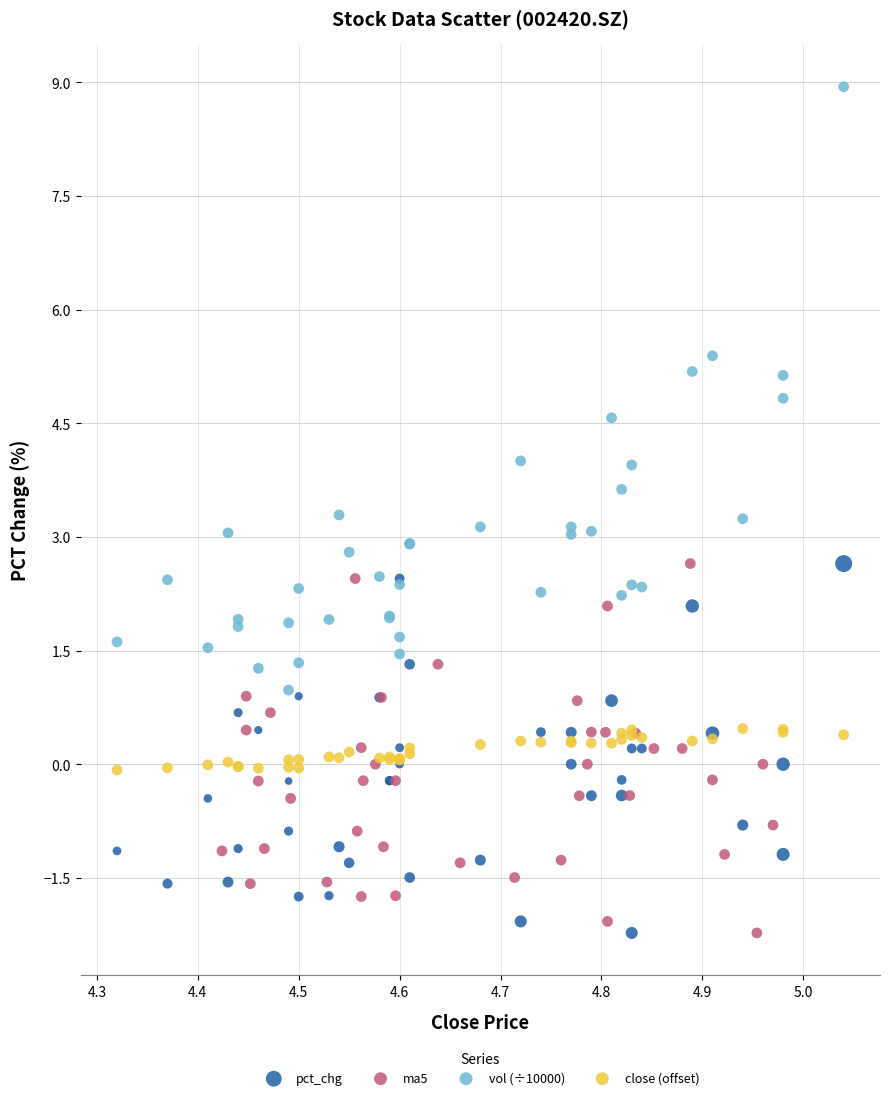

Which series has the largest Y range (max minus min)?

vol (÷10000)